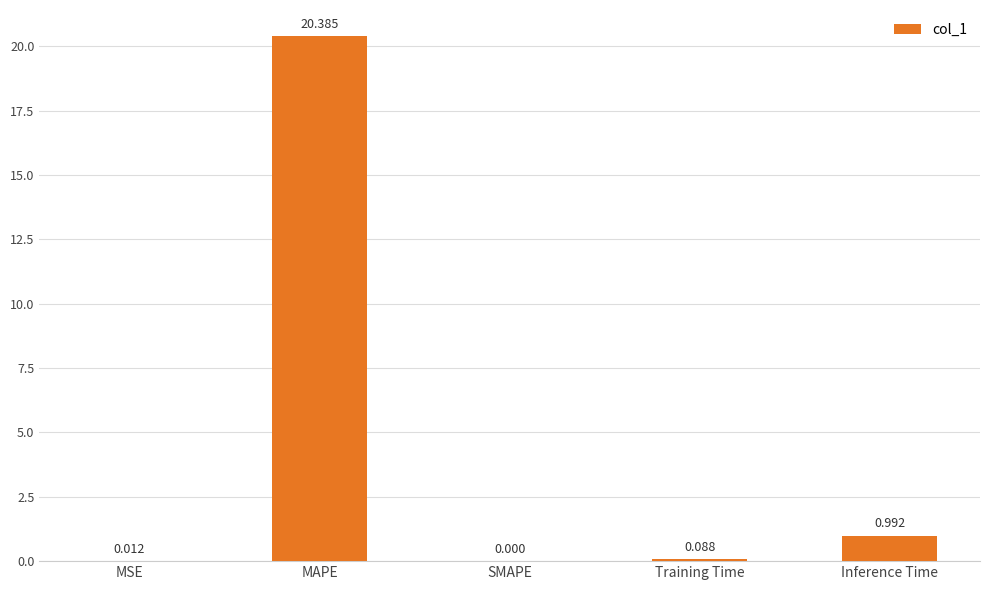

At which category does the chart reach its peak across all series?

MAPE